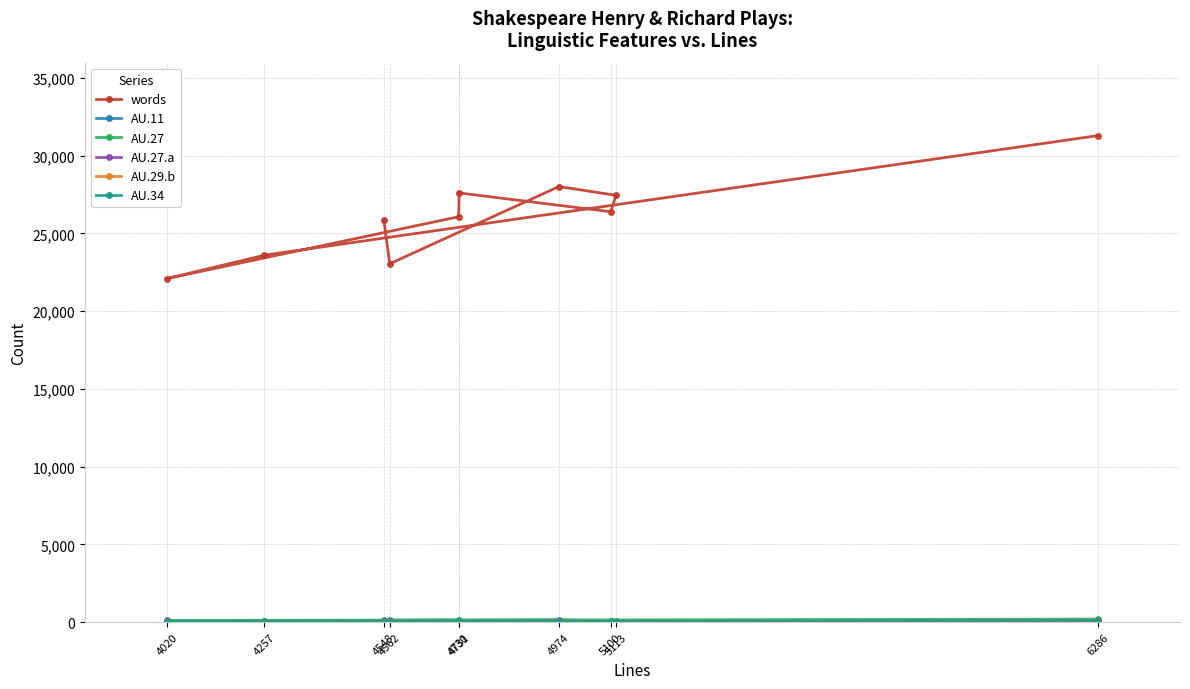

At how many categories does at least one series exceed 19998?

10